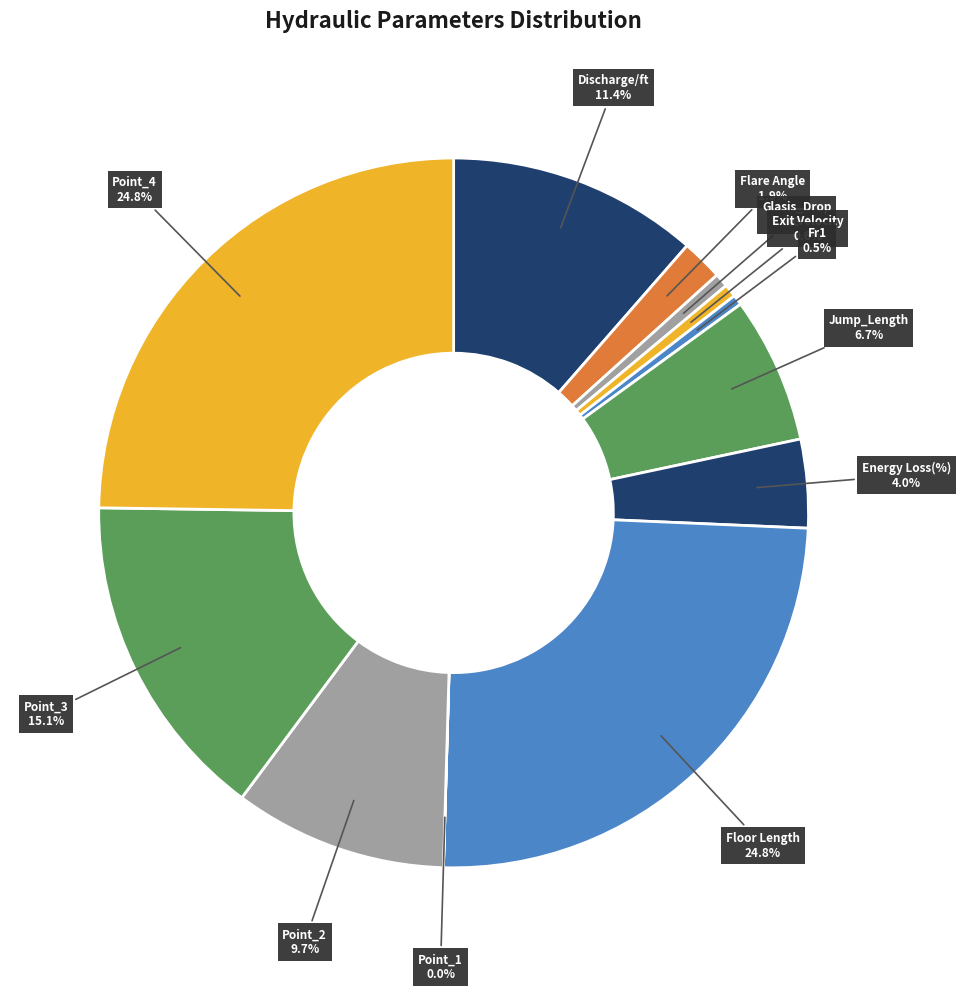

Is the sum of Floor Length and Discharge/ft greater than half?

No